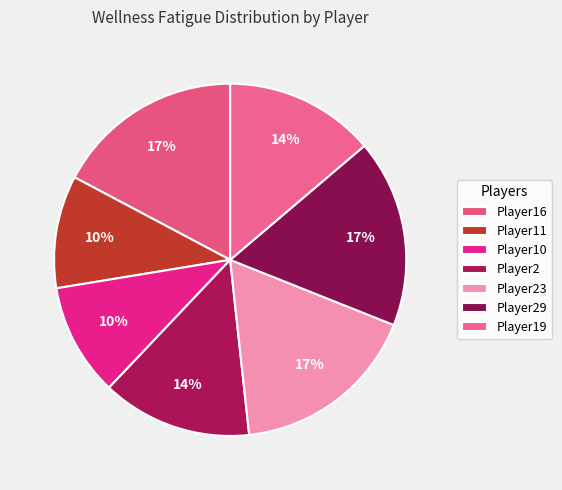

How many slices are in this pie chart?

7